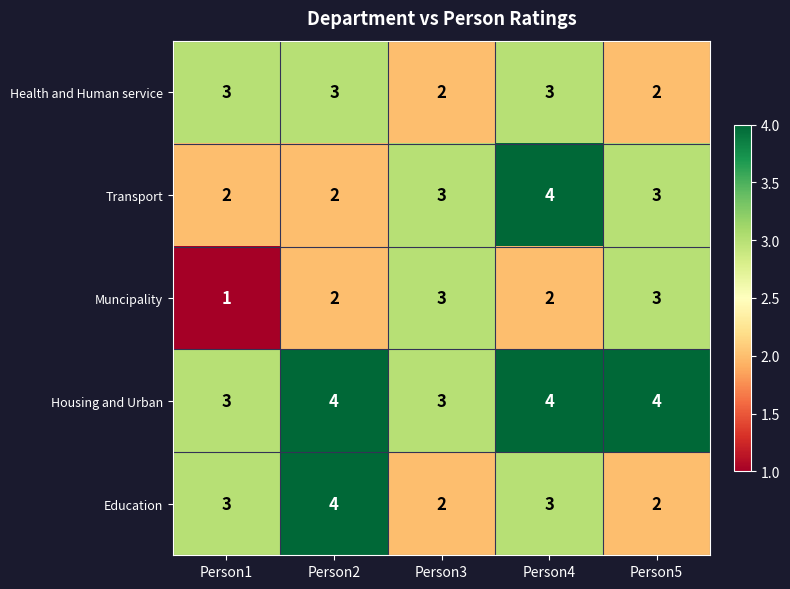

What is the average value of the Transport series?

3